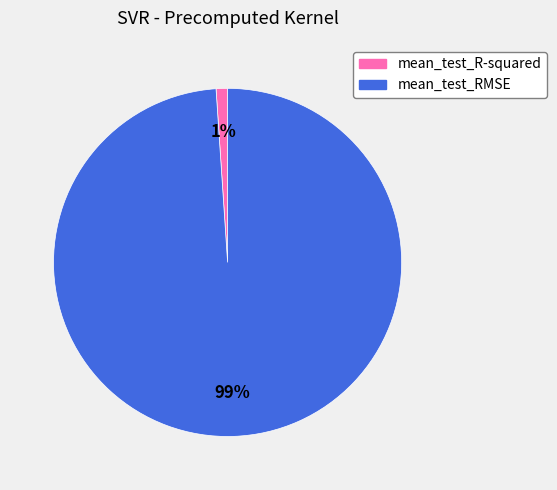

Between mean_test_RMSE and mean_test_R-squared, which is larger?

mean_test_RMSE